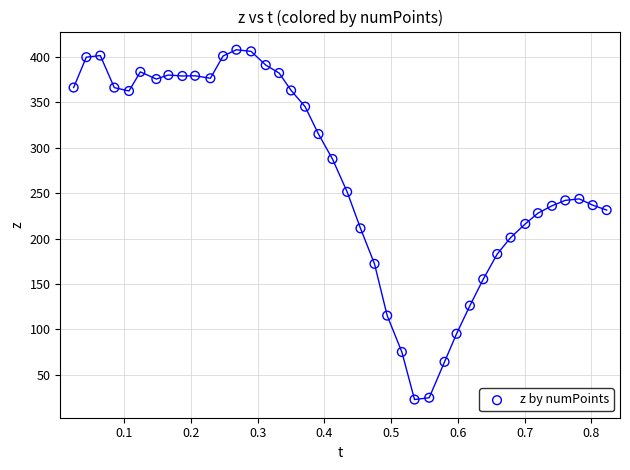

What is the range of Y values (max minus min)?

384.7